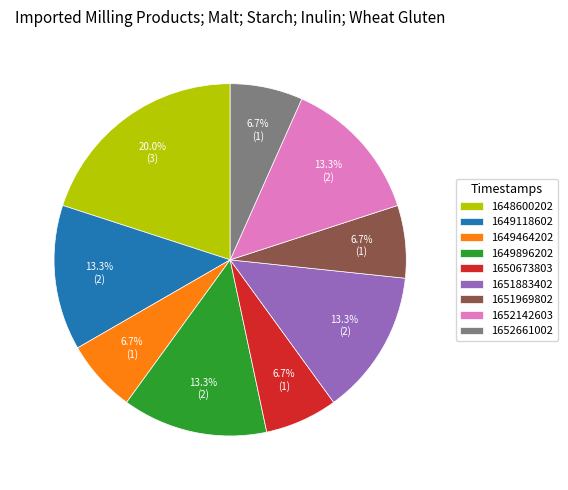

Is there any slice that represents more than half of the pie?

No